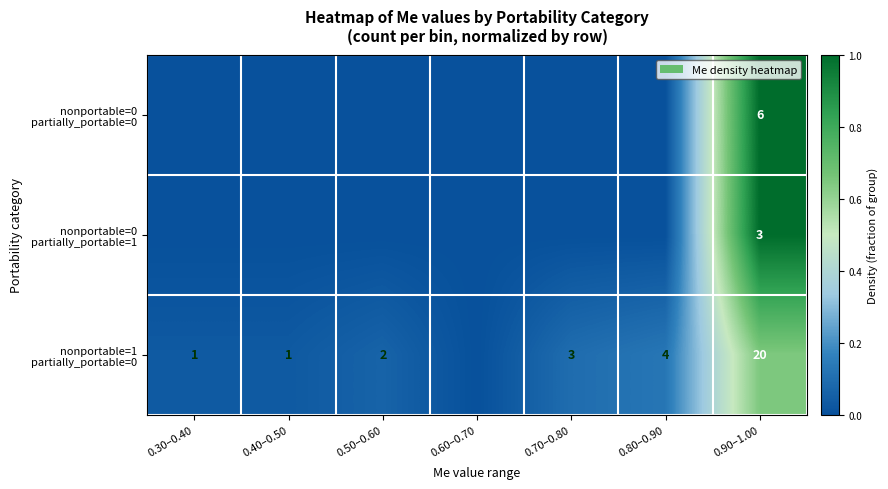

Which has a higher value, 0.40–0.50 or 0.50–0.60?

0.40–0.50